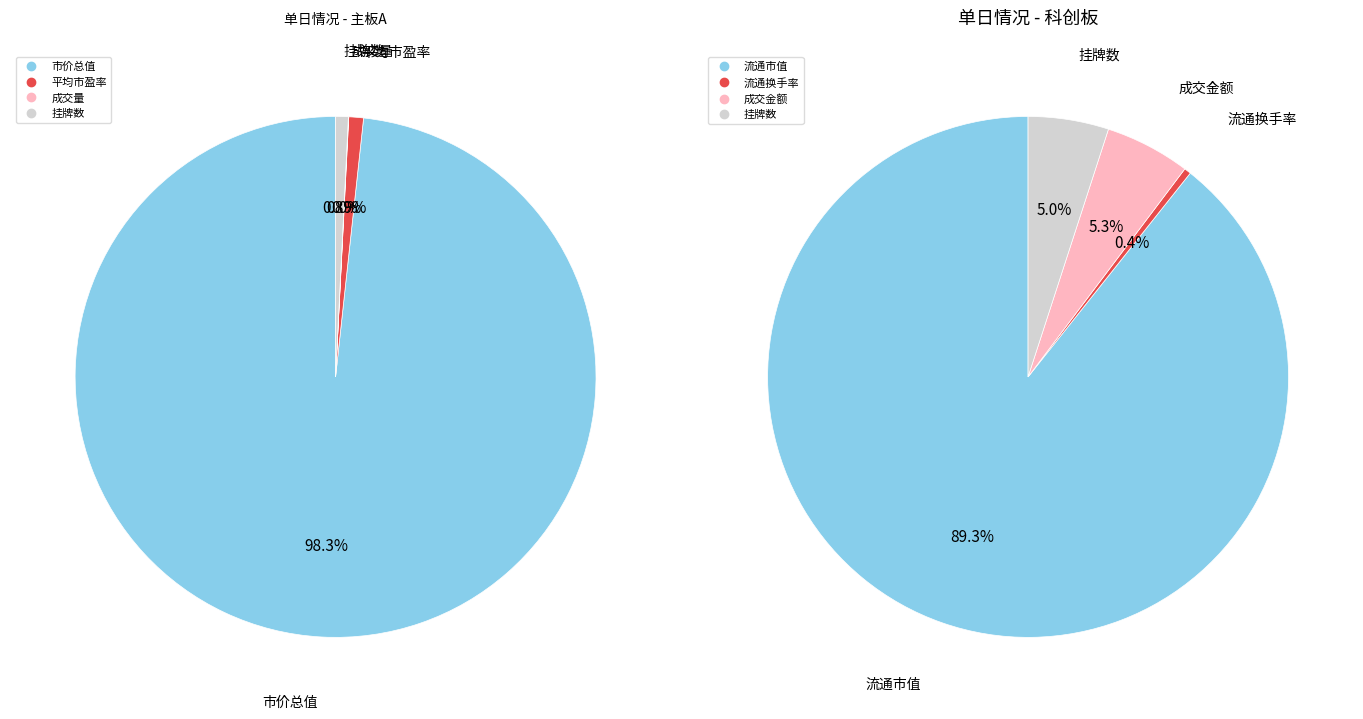

Which category has the biggest portion of the pie?

市价总值